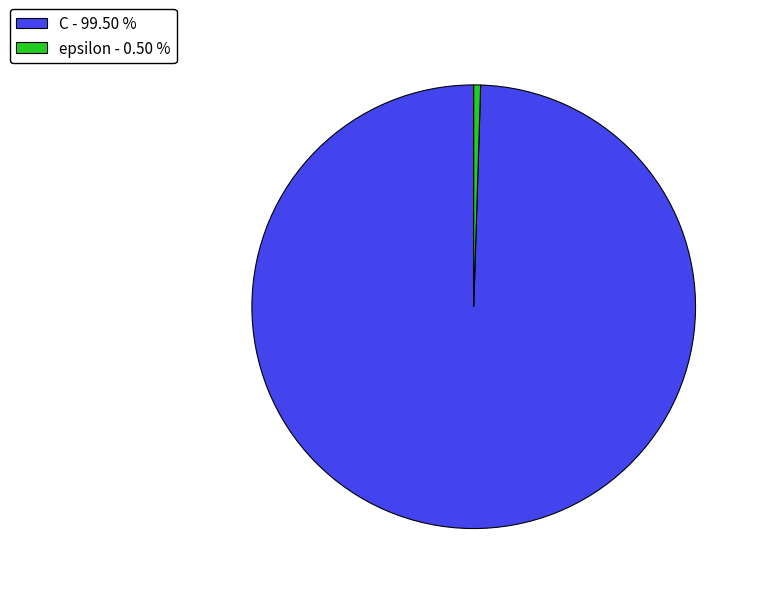

Is there any slice that represents more than half of the pie?

Yes